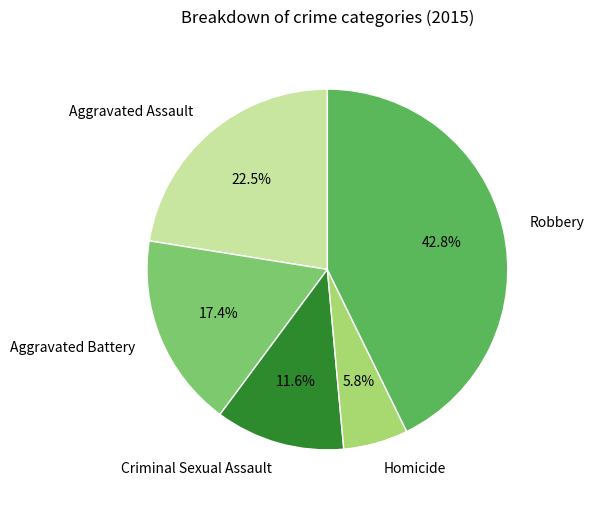

Which has a higher value, Aggravated Assault or Criminal Sexual Assault?

Aggravated Assault